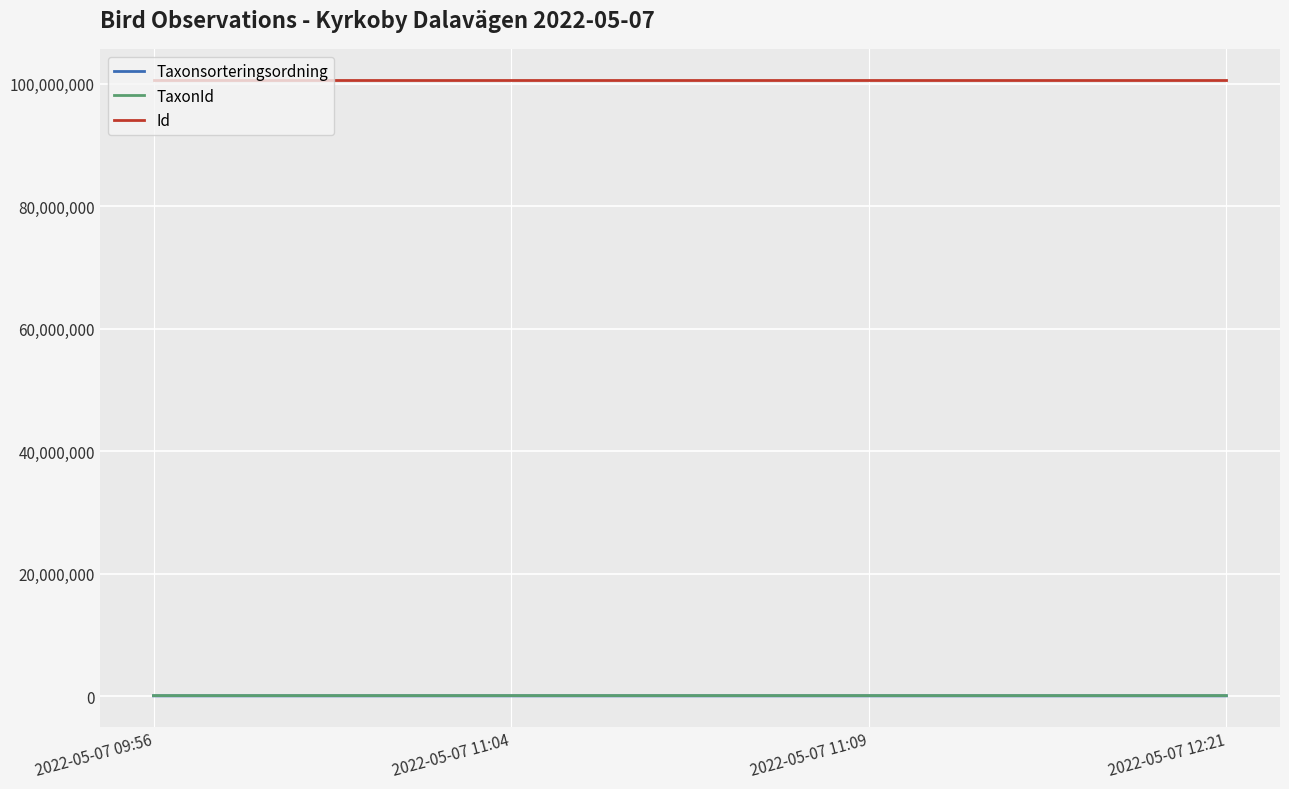

What is the maximum value shown in the chart?

100576810